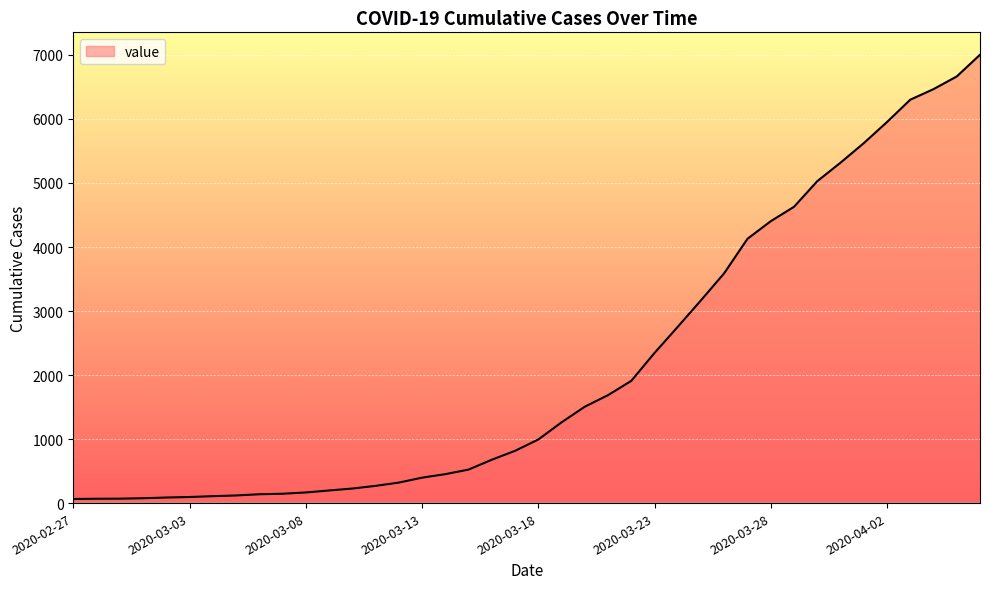

What is the difference between the maximum and minimum values?

6939